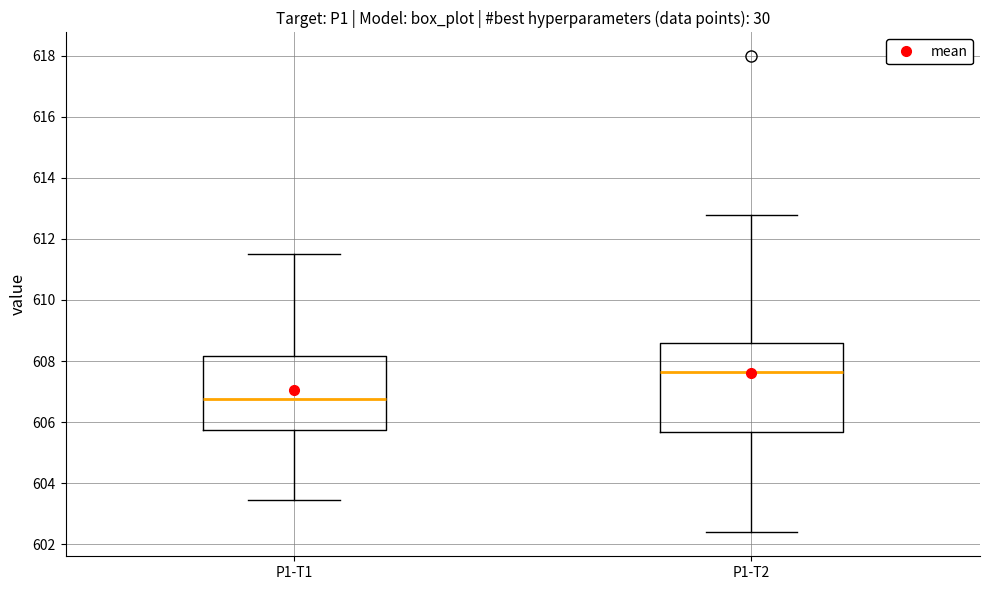

Reading left to right, transcribe this box plot: for each box, give where its median line is, the range the box spans, and where its two whiskers end, as read against the y-axis. The values are not printed on the chart, so give them approximately, as read against the axis.

P1-T1: median 606.8, box 605.8 to 608.2, whiskers 603.4 to 611.6
P1-T2: median 607.6, box 605.6 to 608.6, whiskers 602.4 to 612.8